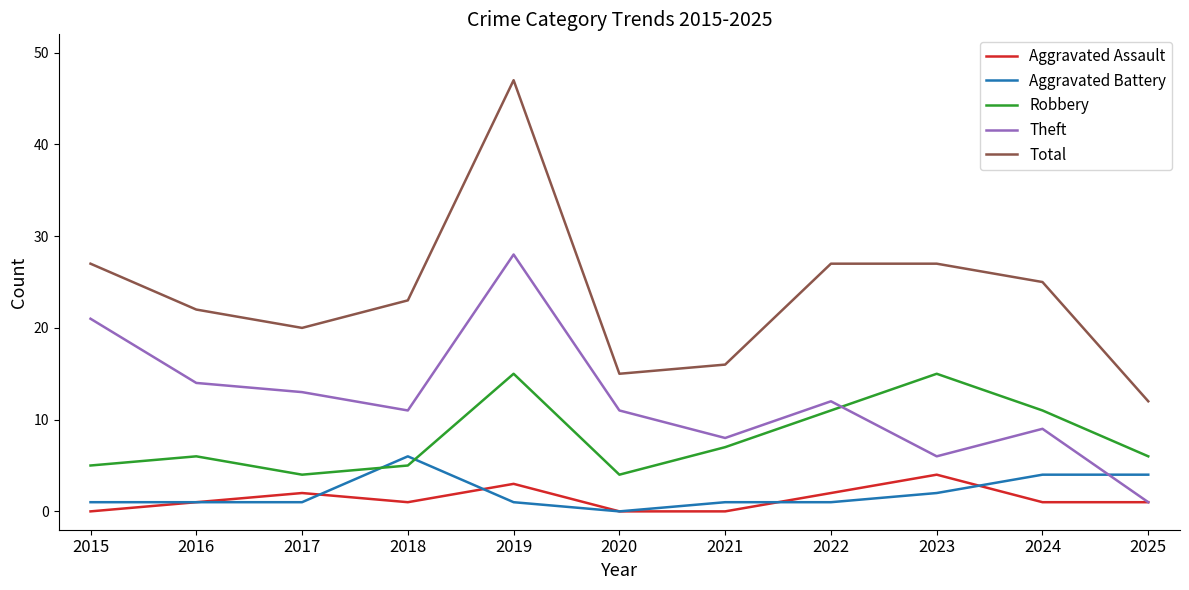

Reading right to left, transcribe all the data shown in this chart.

Aggravated Assault: 2025=1	2024=1	2023=4	2022=2	2021=0	2020=0	2019=3	2018=1	2017=2	2016=1	2015=0
Aggravated Battery: 2025=4	2024=4	2023=2	2022=1	2021=1	2020=0	2019=1	2018=6	2017=1	2016=1	2015=1
Robbery: 2025=6	2024=11	2023=15	2022=11	2021=7	2020=4	2019=15	2018=5	2017=4	2016=6	2015=5
Theft: 2025=1	2024=9	2023=6	2022=12	2021=8	2020=11	2019=28	2018=11	2017=13	2016=14	2015=21
Total: 2025=12	2024=25	2023=27	2022=27	2021=16	2020=15	2019=47	2018=23	2017=20	2016=22	2015=27